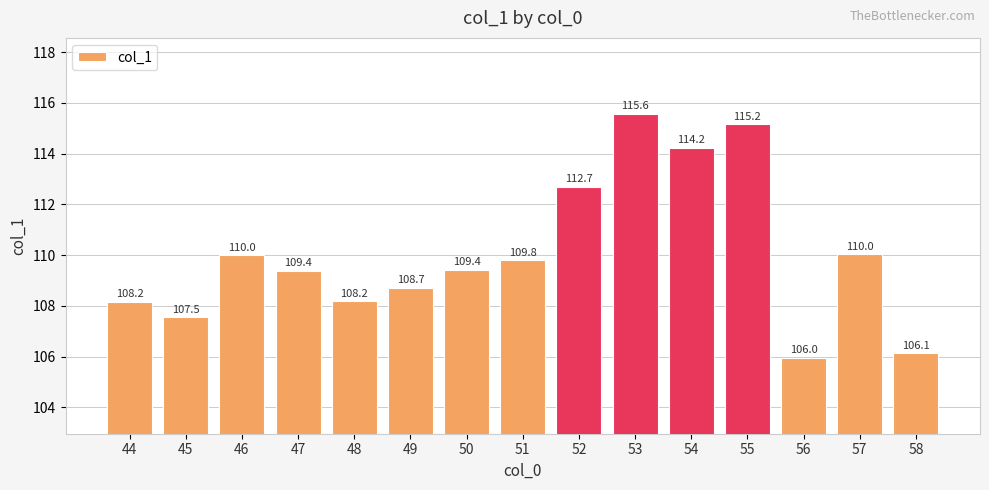

Approximately how many times larger is the value at 46 compared to 47?

1.0